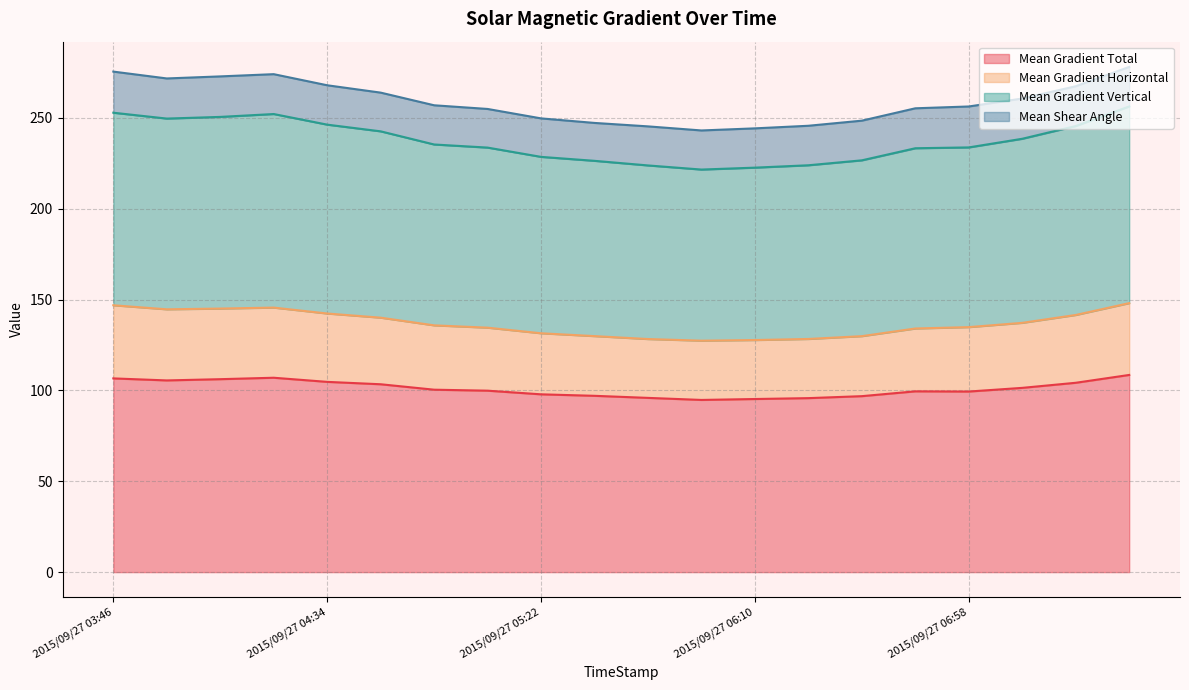

True or false: Mean Gradient Vertical and Mean Gradient Horizontal intersect in this chart.

False